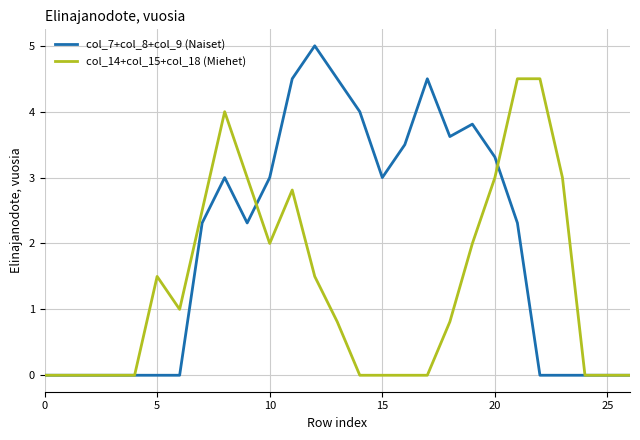

Which series has the largest range (max minus min)?

col_7+col_8+col_9 (Naiset)